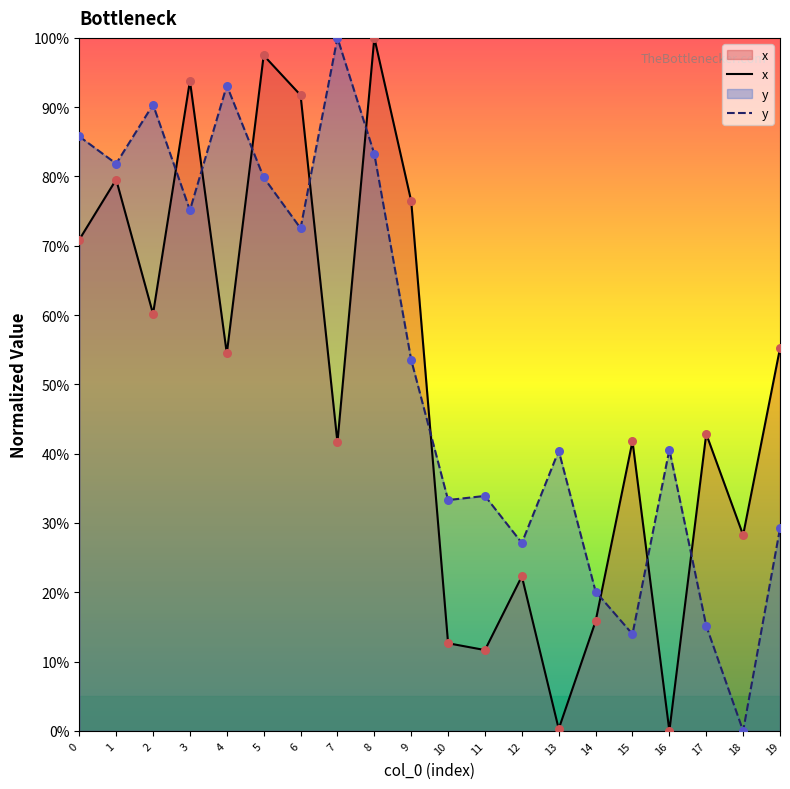

At which category is the sum across all series the highest?

8